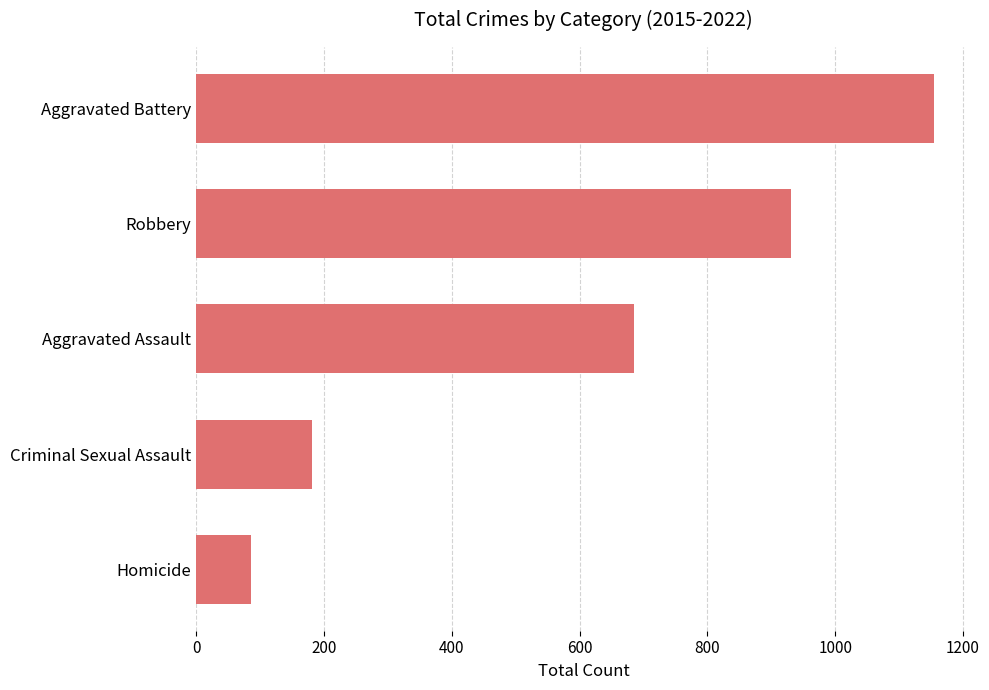

Rank the categories by value from highest to lowest.

Aggravated Battery, Robbery, Aggravated Assault, Criminal Sexual Assault, Homicide